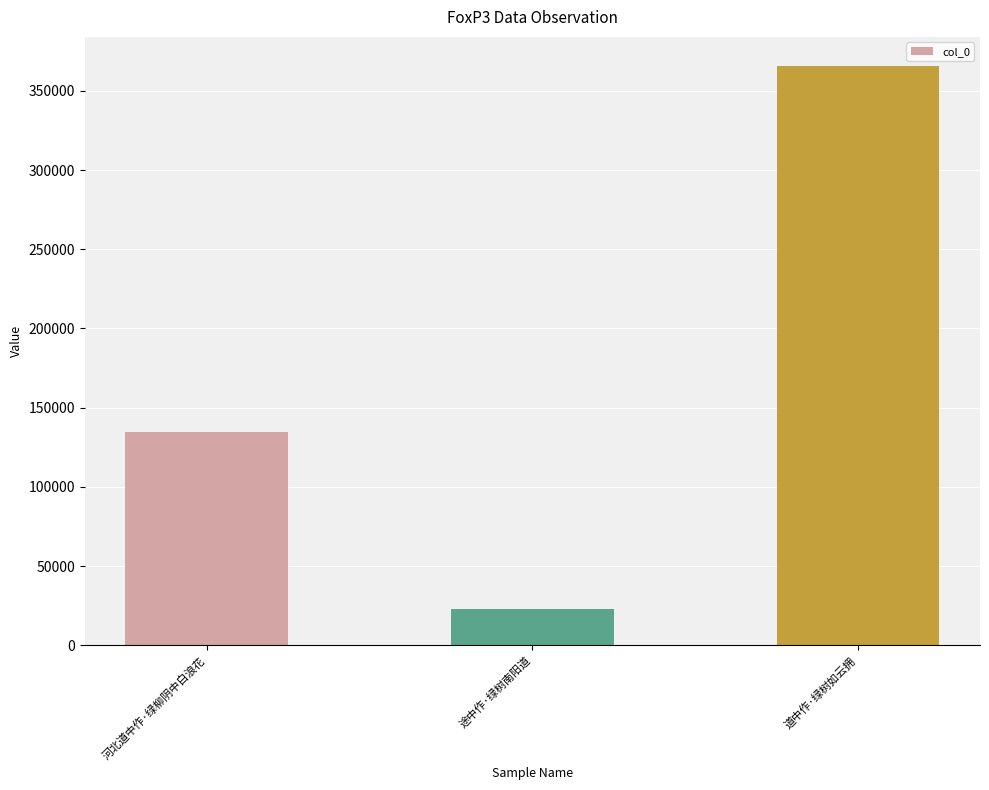

What is the label of the 2nd bar from the left?

途中作·绿树南阳道